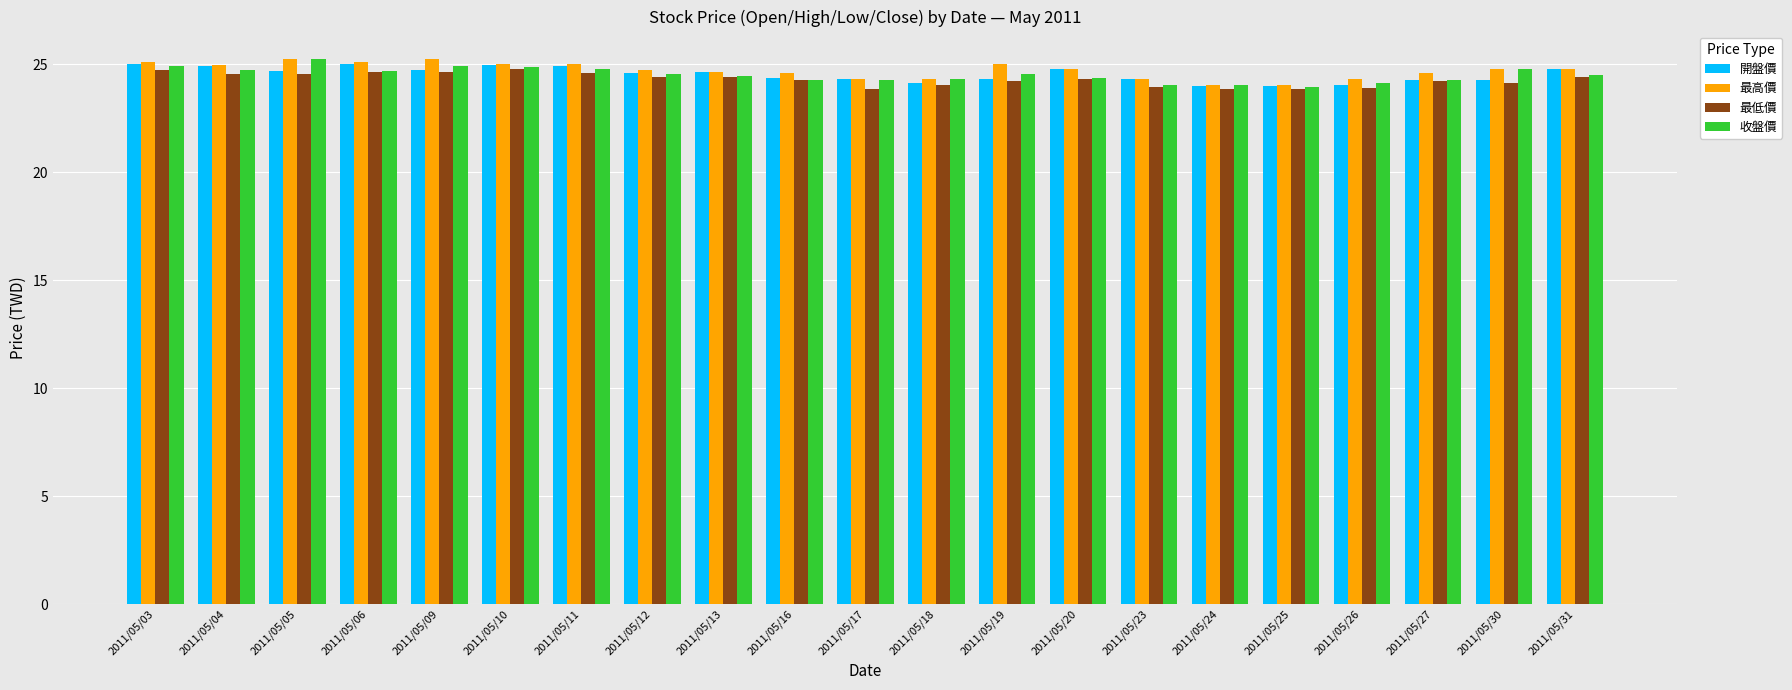

What is the difference between the second highest and second lowest values in the 最高價 series?

1.2